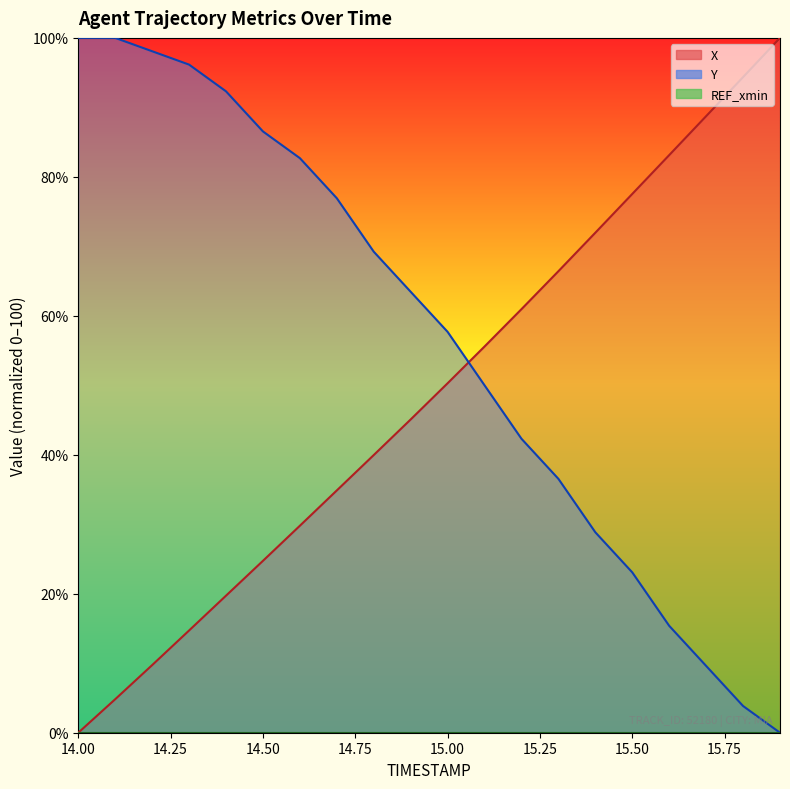

Which series has the largest total across all categories?

Y